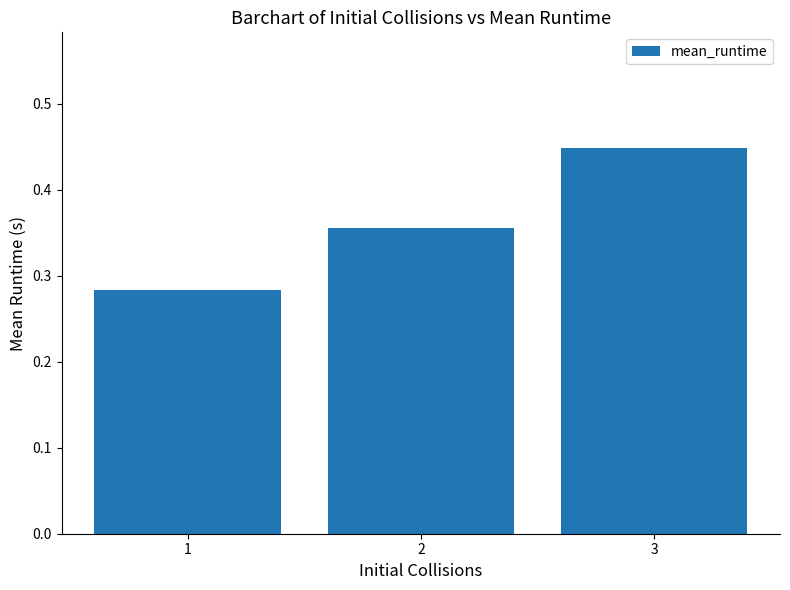

At which category does the chart reach its minimum across all series?

1